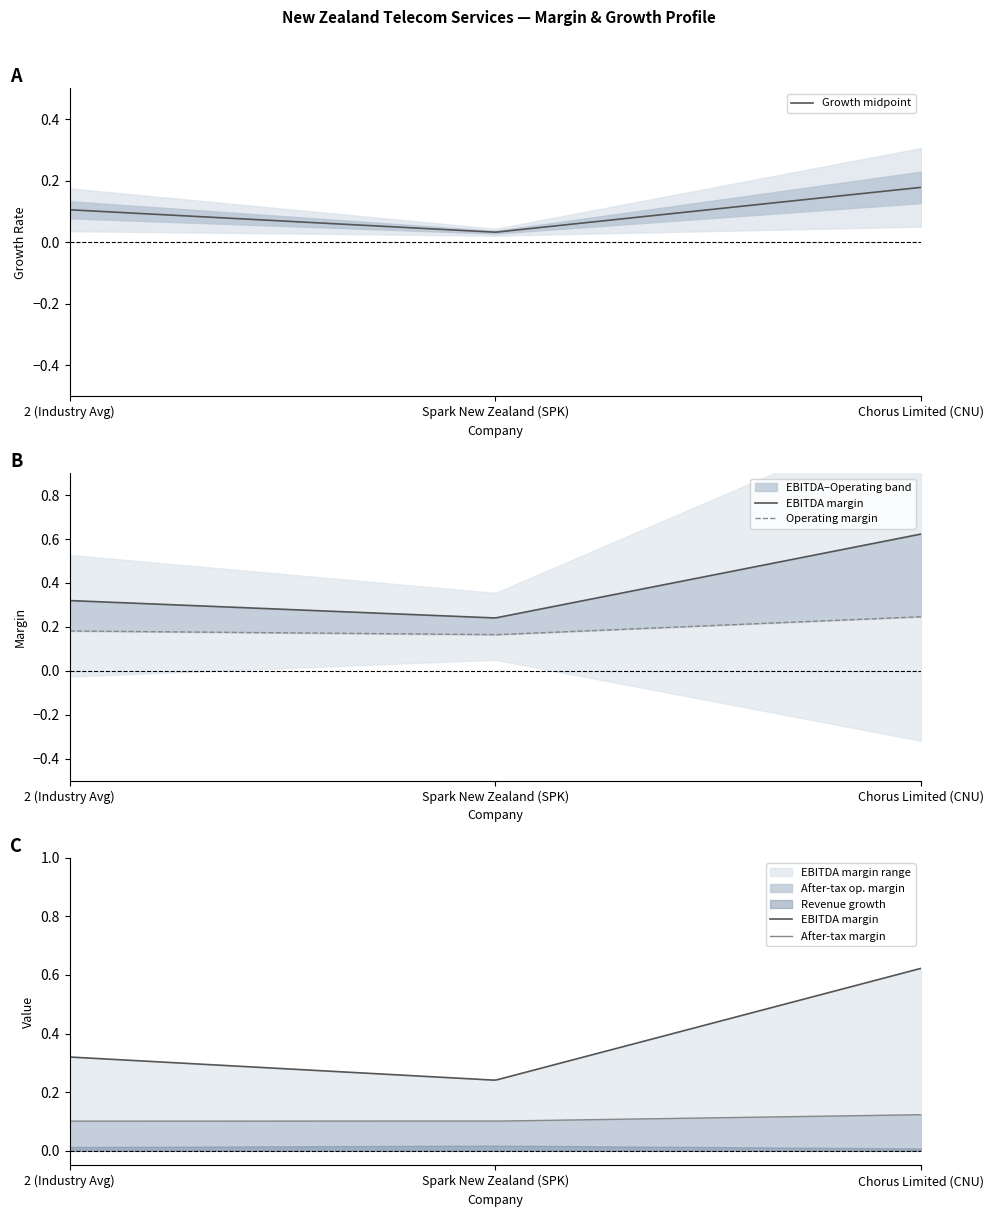

What is the difference between the highest and lowest values at 2 (Industry Avg)?

0.3